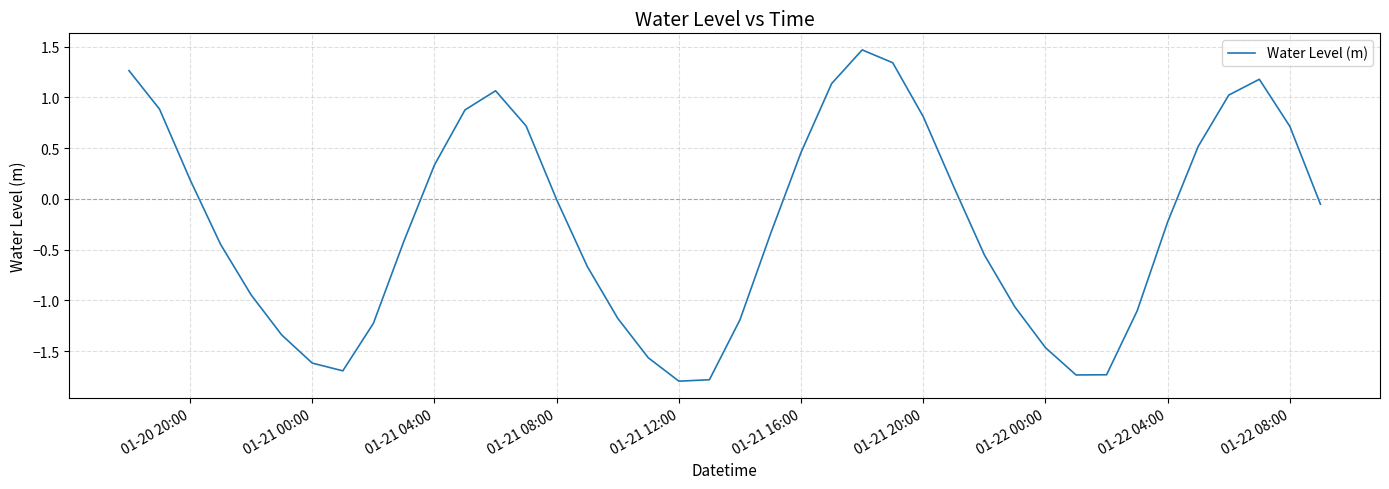

What is the difference between the maximum and minimum values?

3.3